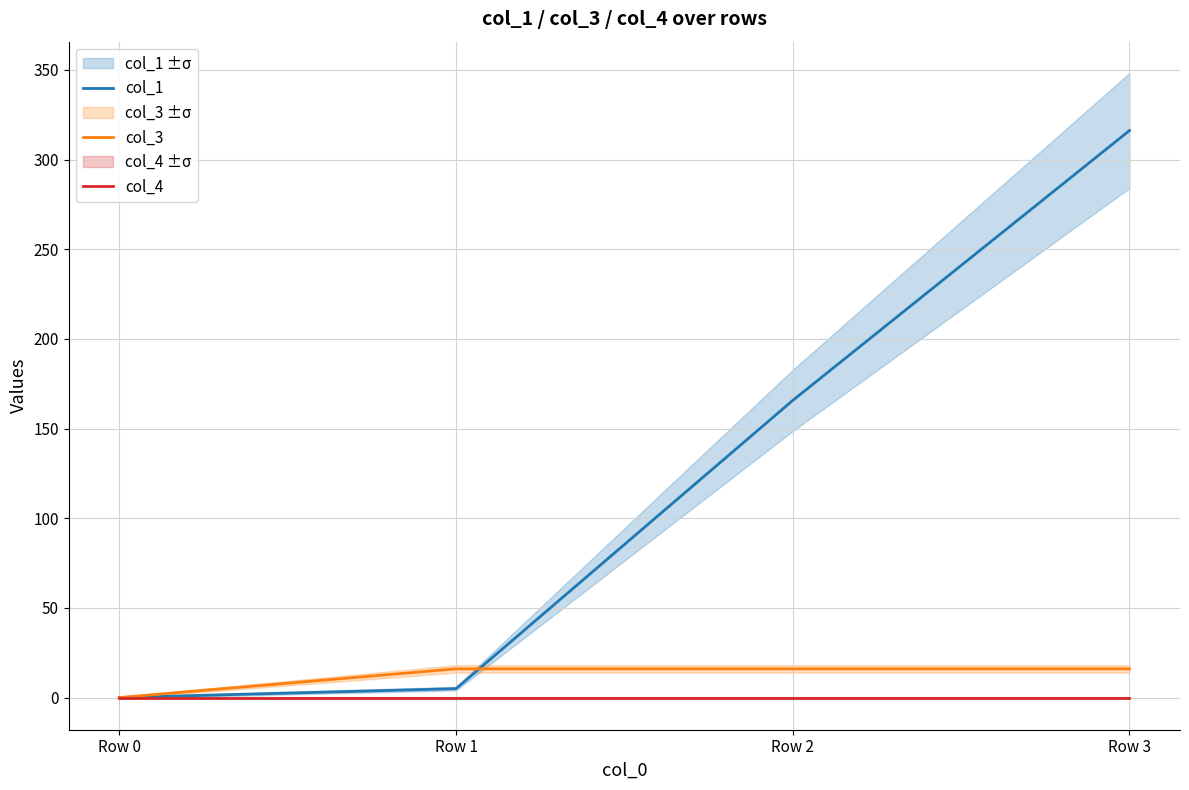

At which label is col_3 closest to 8?

Row 0